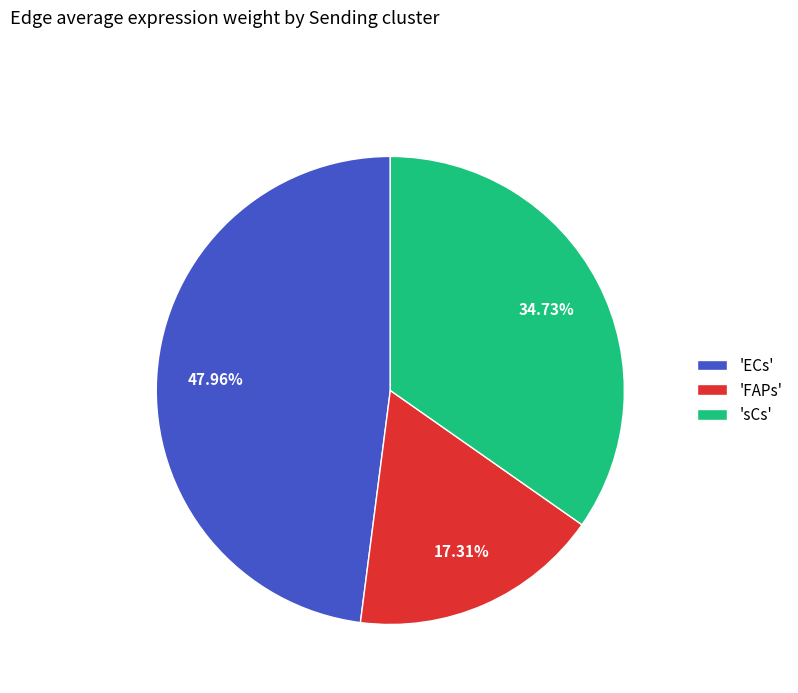

Does any single category account for the majority?

No